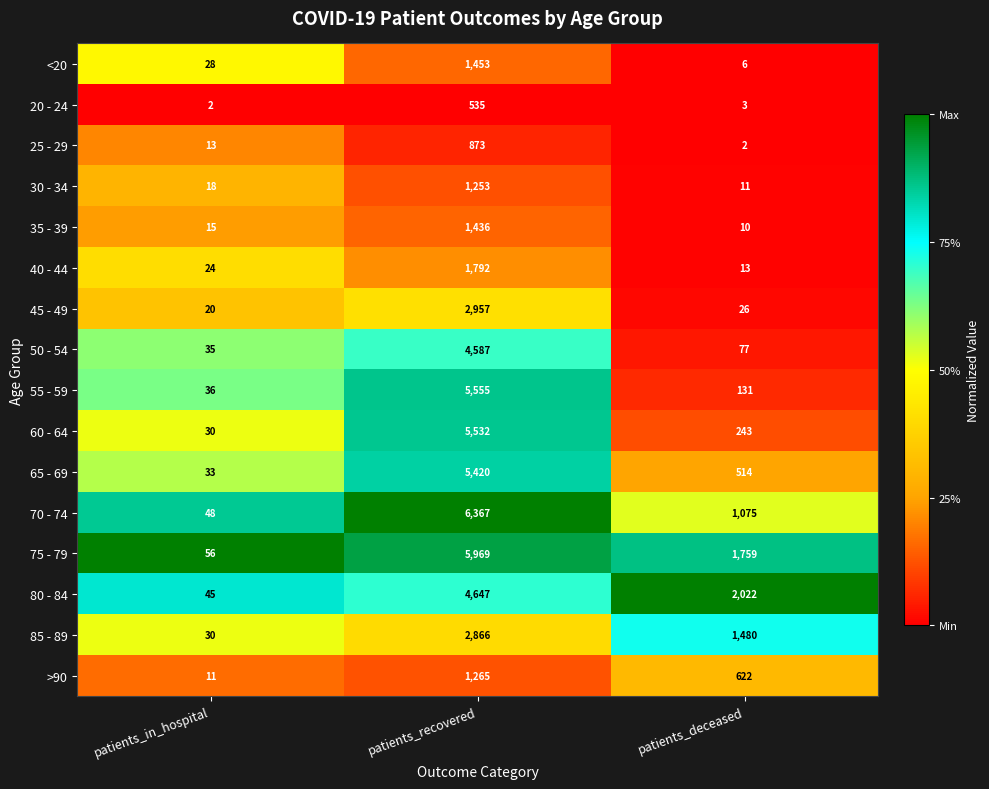

Is it true that 75 - 79 equals 1759 at patients_deceased?

True